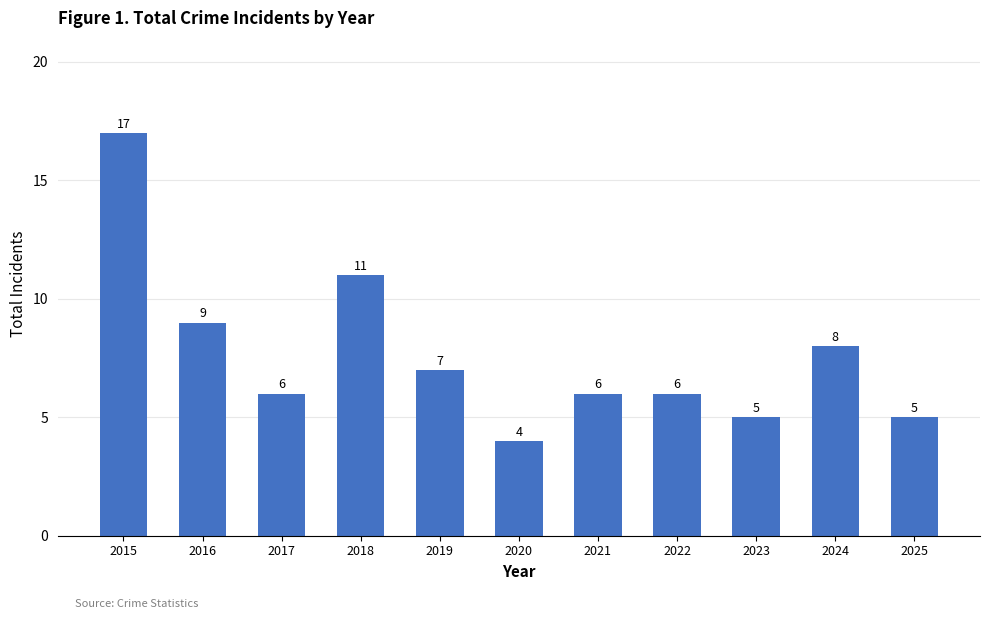

Reading left to right, transcribe all the data shown in this chart.

17	9	6	11	7	4	6	6	5	8	5